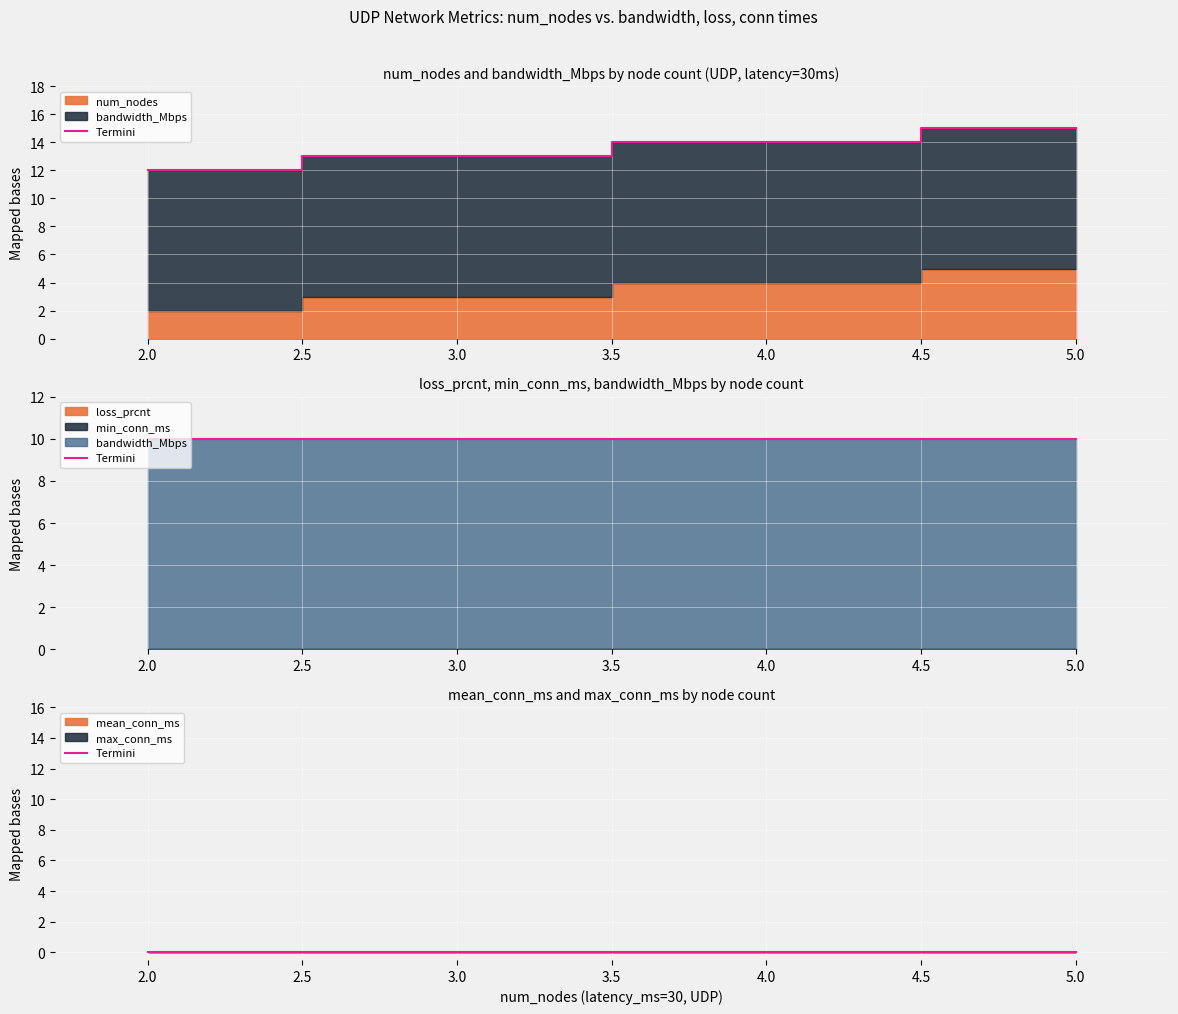

List the series in order of their peak value, highest first.

bandwidth_Mbps, num_nodes, loss_prcnt, min_conn_ms, mean_conn_ms, max_conn_ms